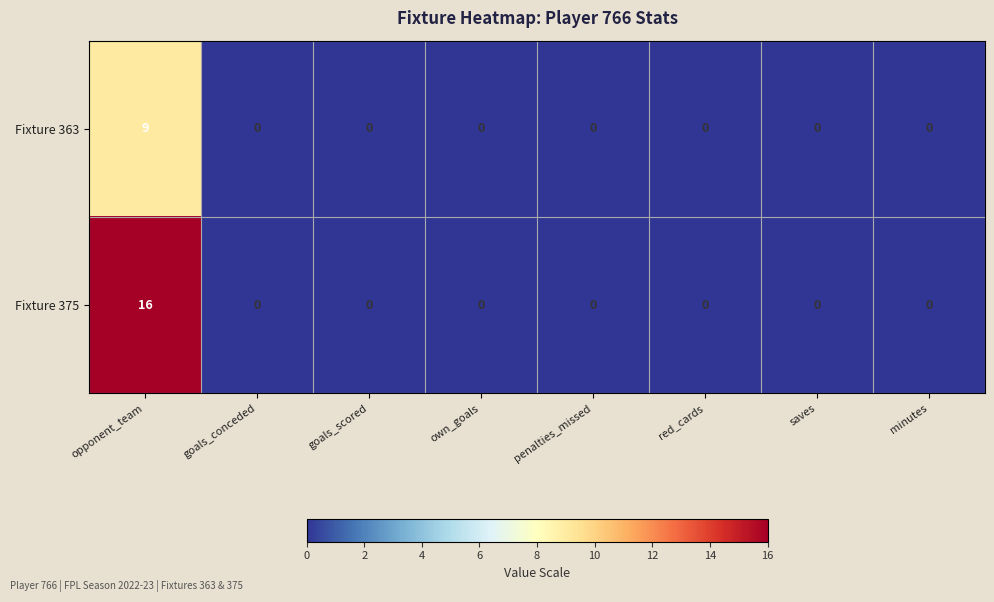

Which category has the highest value across all series?

opponent_team